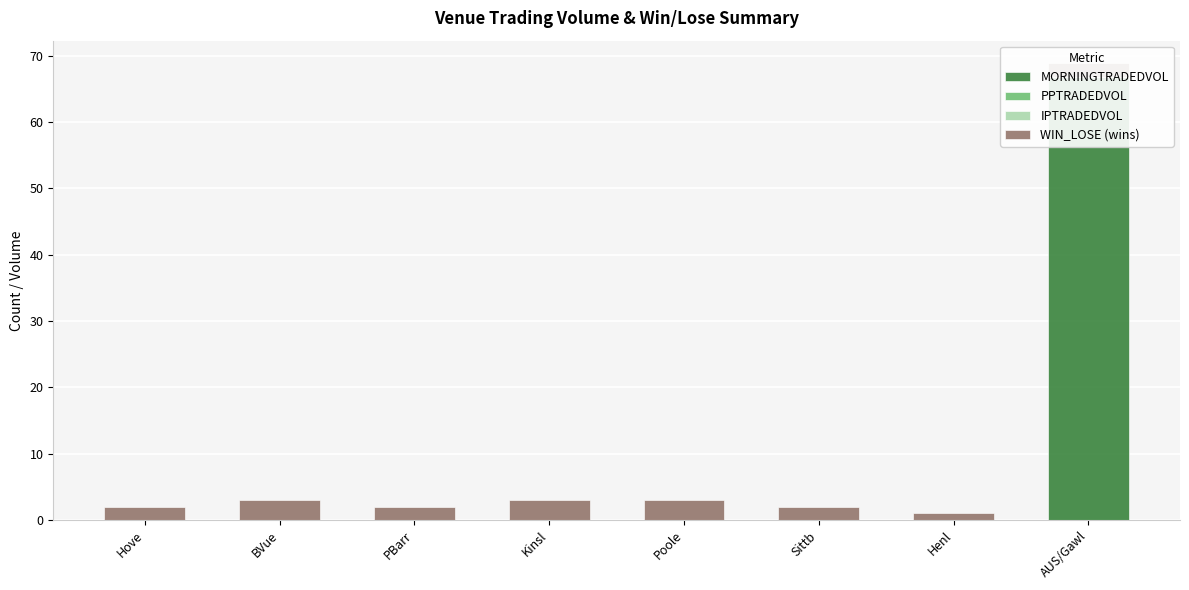

Which series has the largest total across all categories?

MORNINGTRADEDVOL